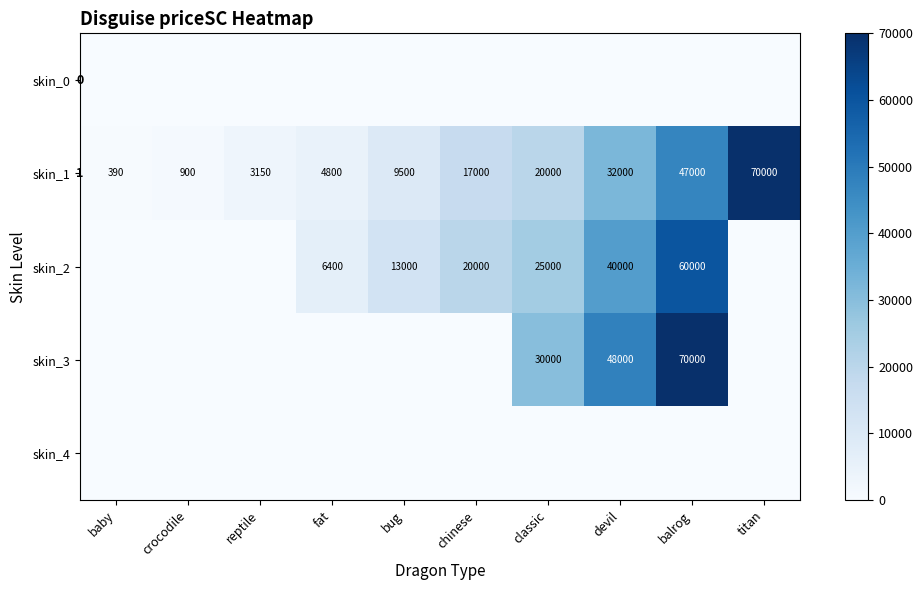

Rank the series by their maximum value, from lowest to highest.

skin_0, skin_4, skin_2, skin_1, skin_3